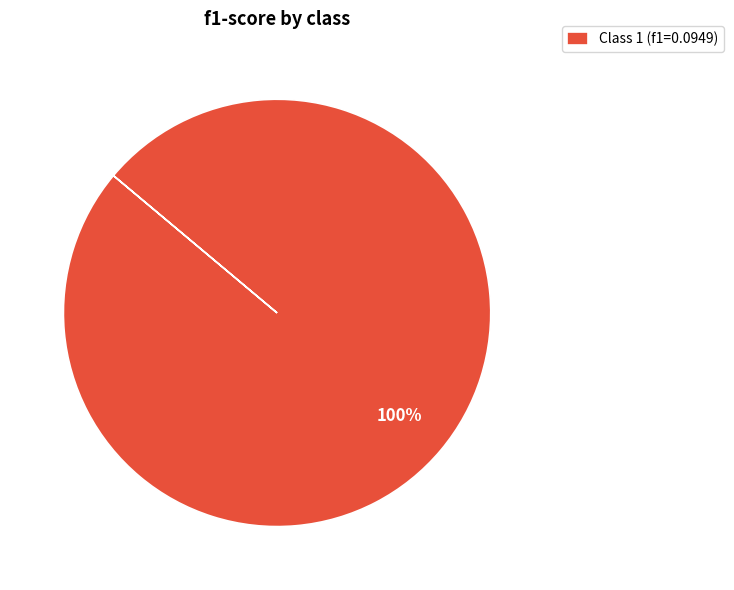

Rank the categories by value from lowest to highest.

Class 1 (f1=0.0949)